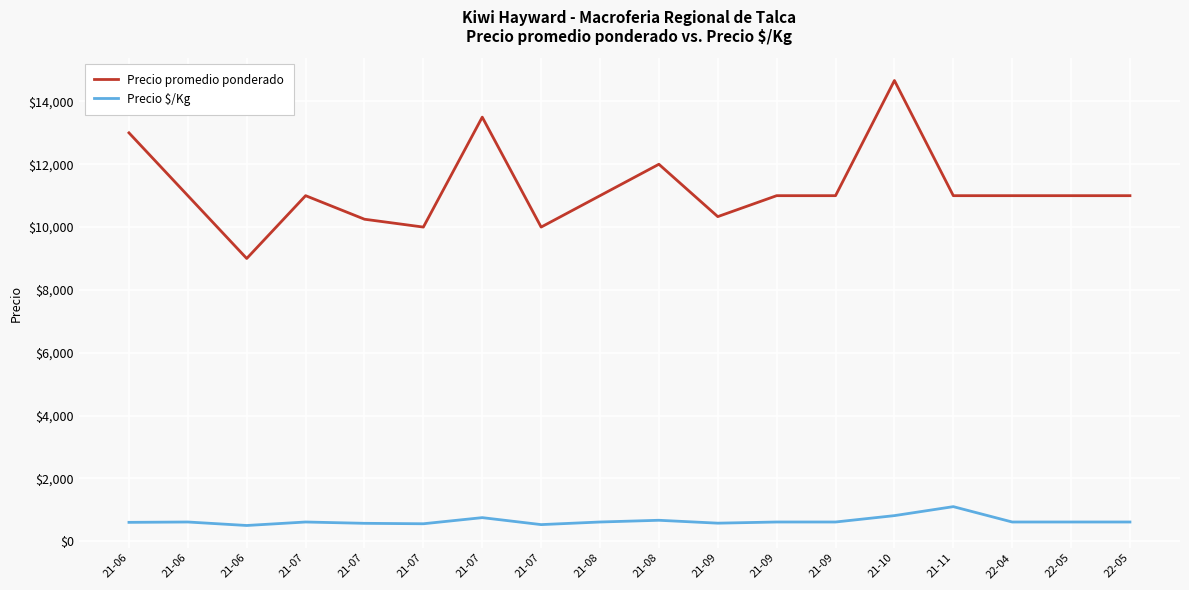

What are all the series names shown in the legend?

Precio promedio ponderado, Precio $/Kg